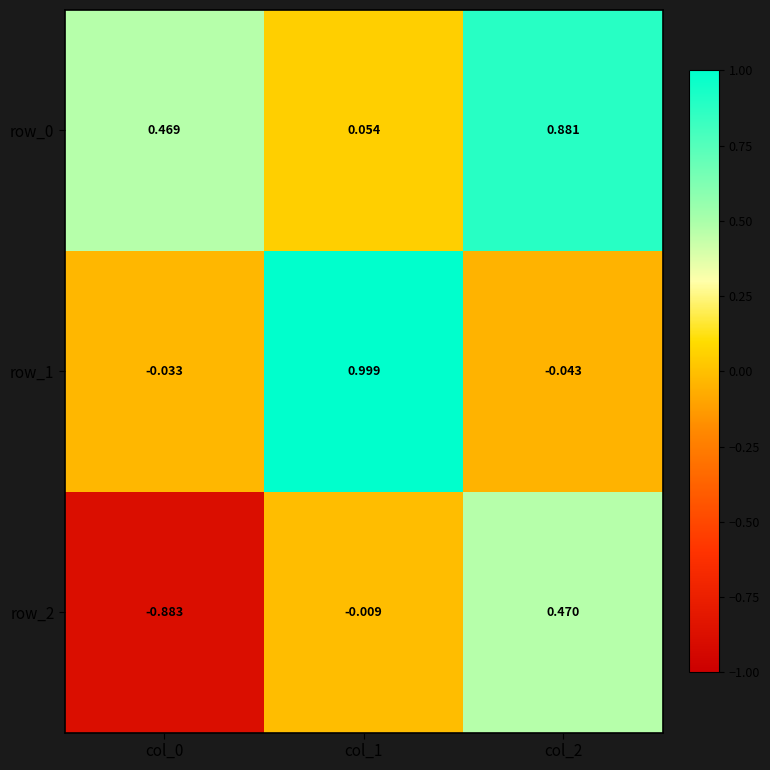

What is the difference between the highest and lowest values at col_1?

1.0